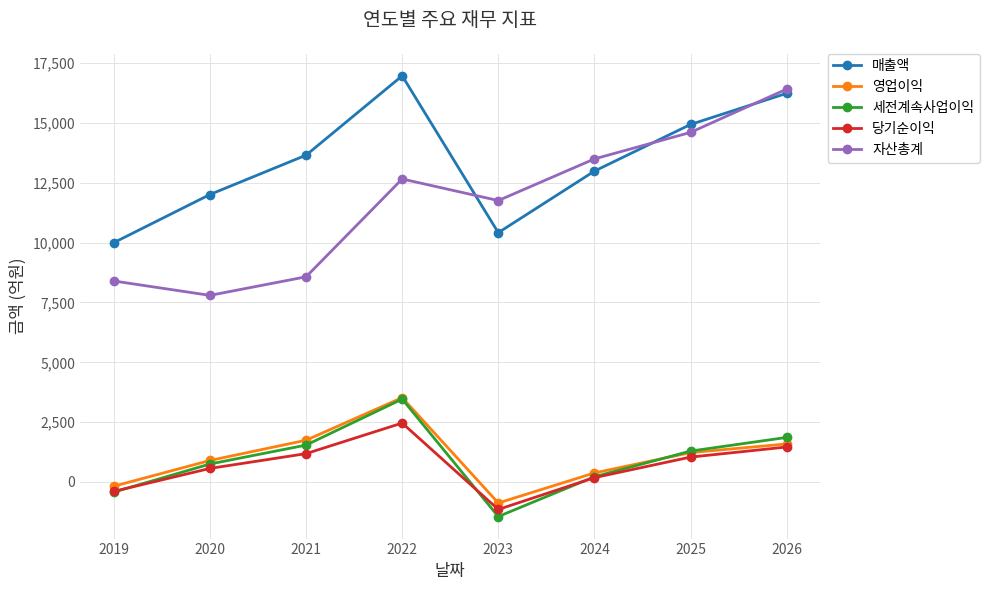

How many values in the 영업이익 series are below 1225?

4